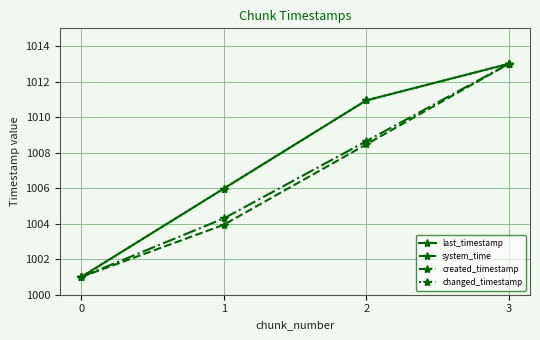

At which category is the sum across all series the highest?

3